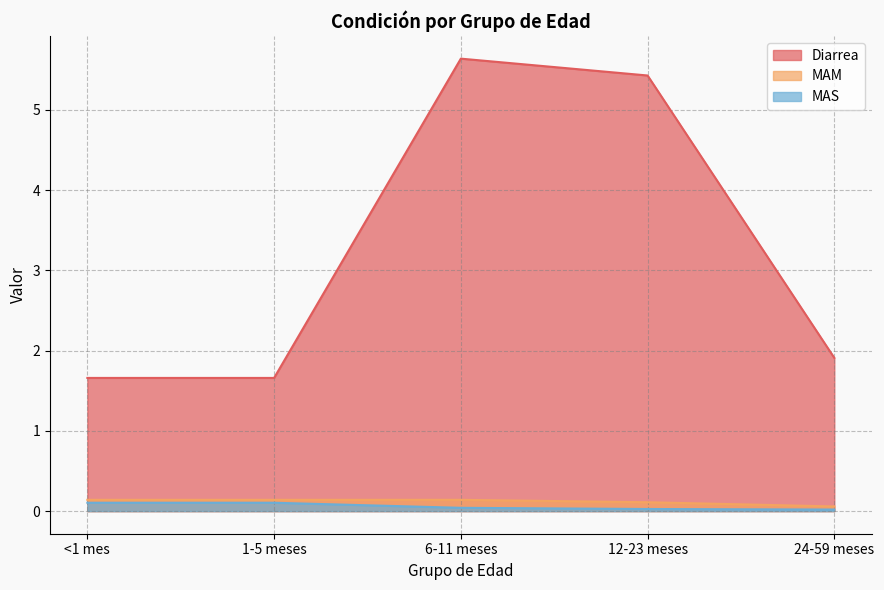

True or false: Diarrea and MAS intersect in this chart.

False